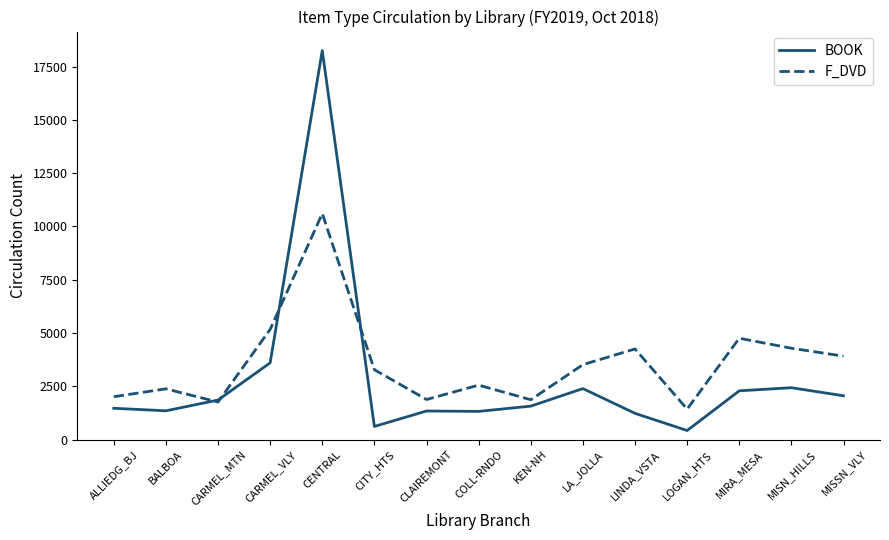

Between BALBOA and CARMEL_VLY, which series saw the biggest shift?

F_DVD